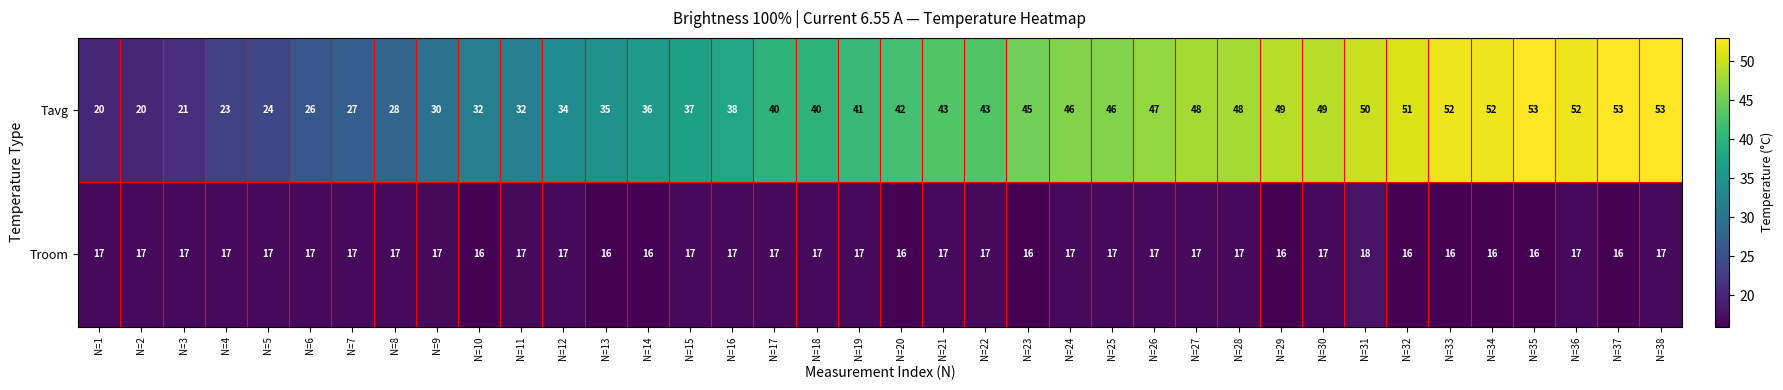

How many distinct data groups are displayed?

2